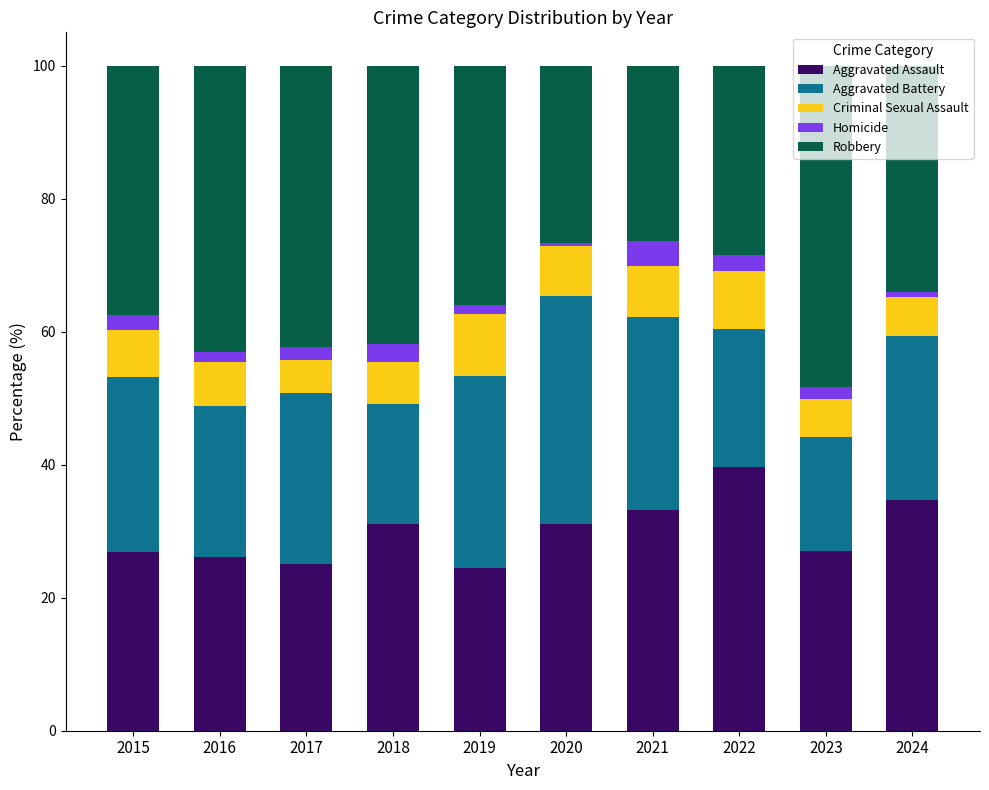

True or false: Aggravated Assault has a value of 11.1 at 2023.

False